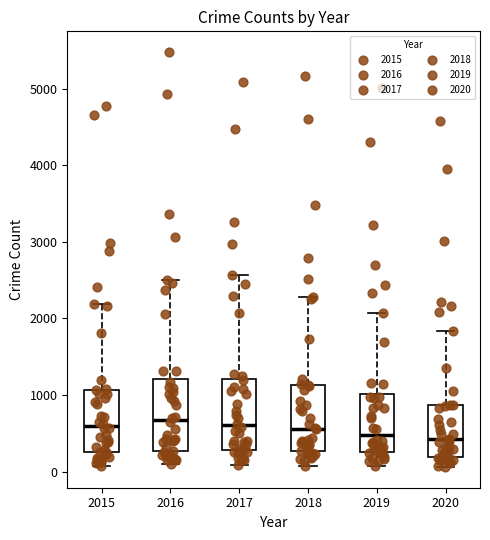

Reading left to right, transcribe this box plot: for each box, give where its median line is, the range the box spans, and where its two whiskers end, as read against the y-axis. The values are not printed on the chart, so give them approximately, as read against the axis.

2015: median 600, box 300 to 1100, whiskers 100 to 2200
2016: median 700, box 300 to 1200, whiskers 100 to 2500
2017: median 600, box 300 to 1200, whiskers 100 to 2600
2018: median 600, box 300 to 1100, whiskers 100 to 2300
2019: median 500, box 300 to 1000, whiskers 100 to 2100
2020: median 400, box 200 to 900, whiskers 100 to 1800